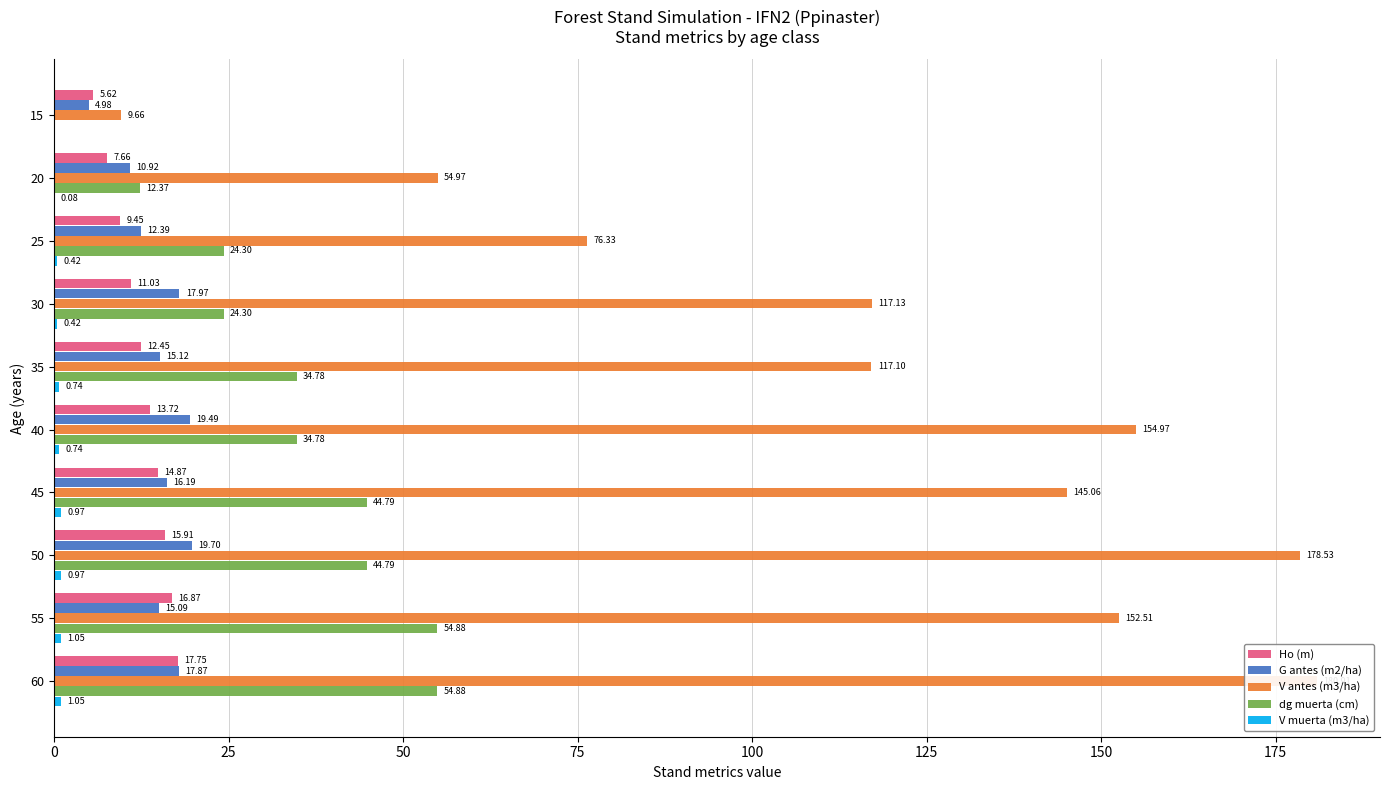

How many categories are shown in the chart?

10